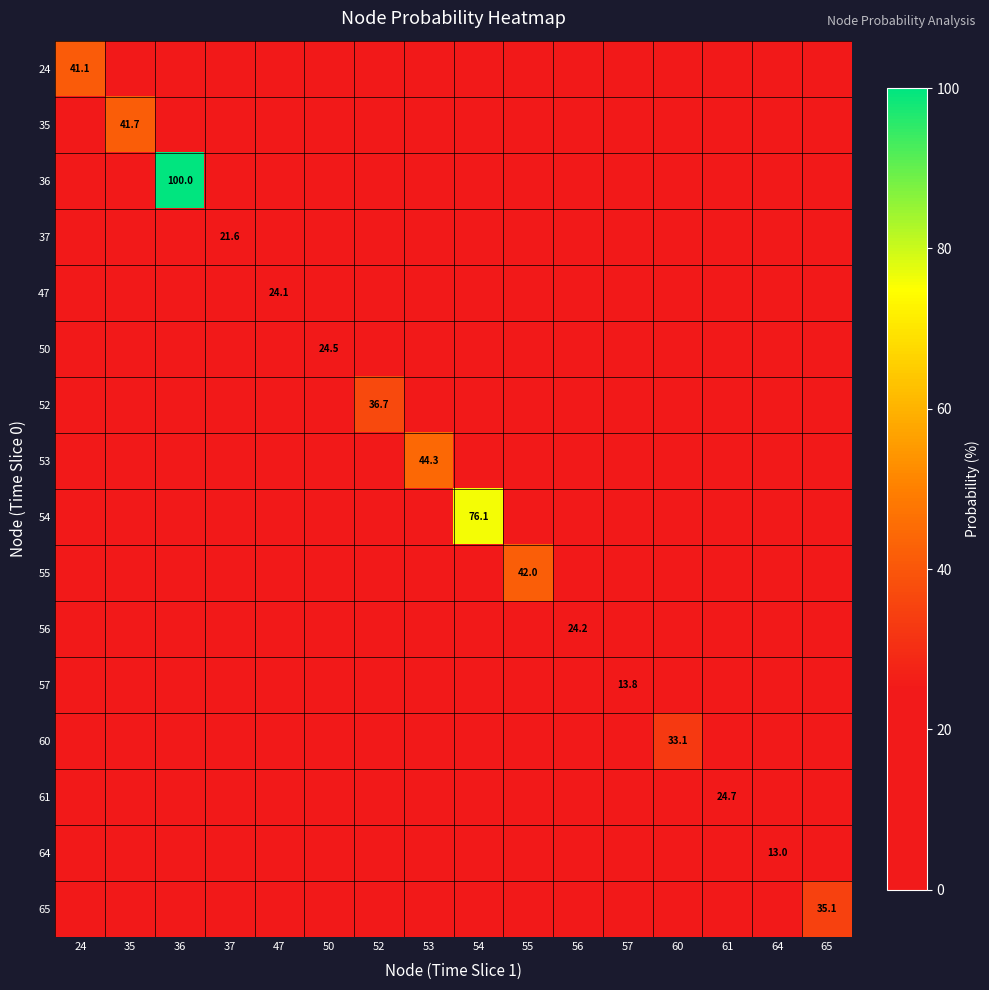

The value of 56 at 56 is 24.2. True or false?

True